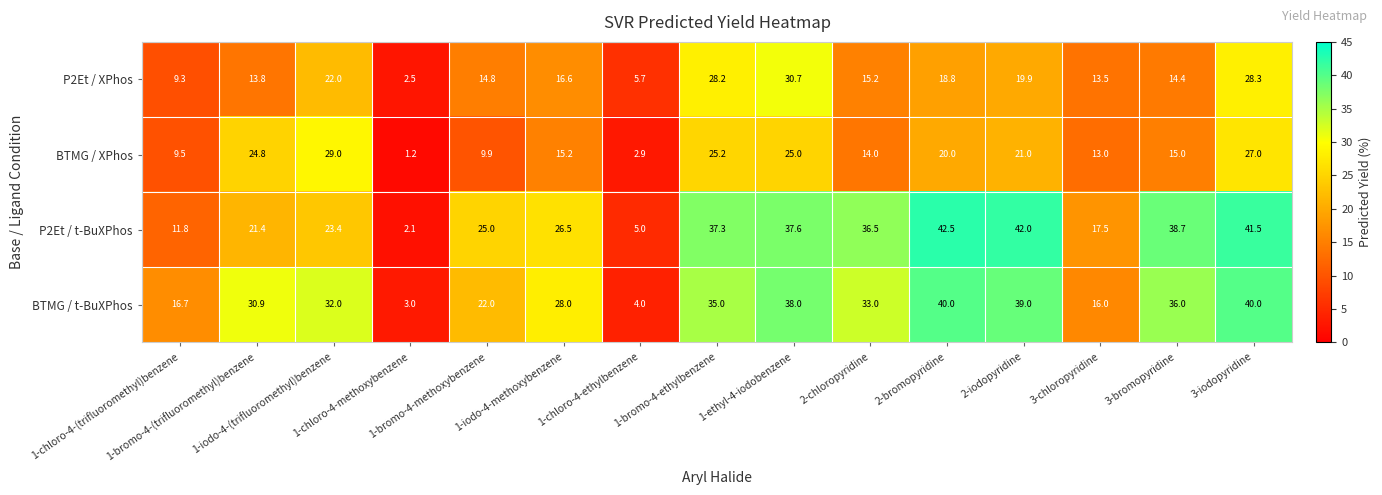

What is the difference between the second highest and minimum values in the P2Et / XPhos series?

25.8